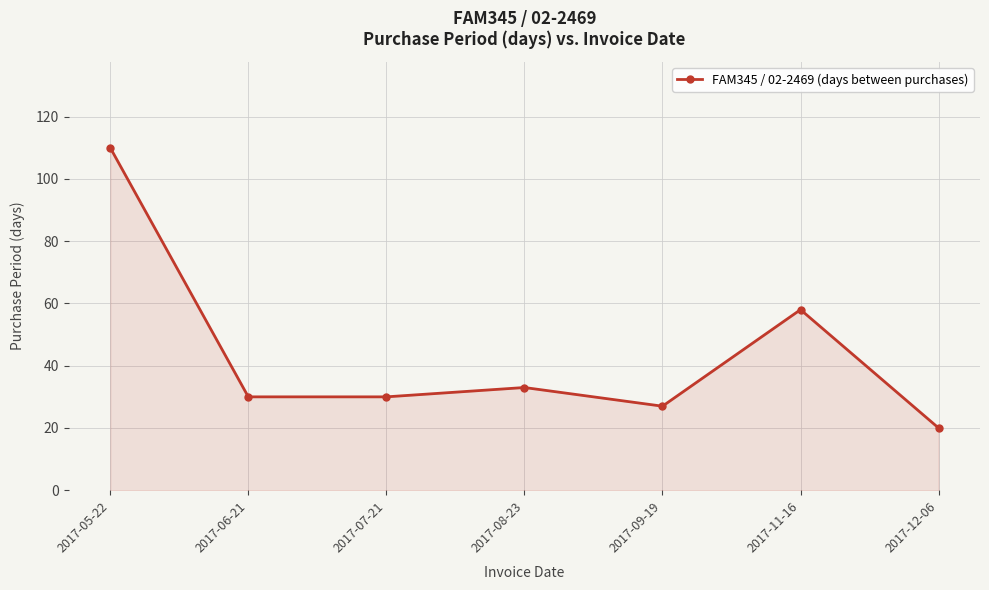

Reading left to right, extract all data points from this chart.

2017-05-22=110	2017-06-21=30	2017-07-21=30	2017-08-23=33	2017-09-19=27	2017-11-16=58	2017-12-06=20